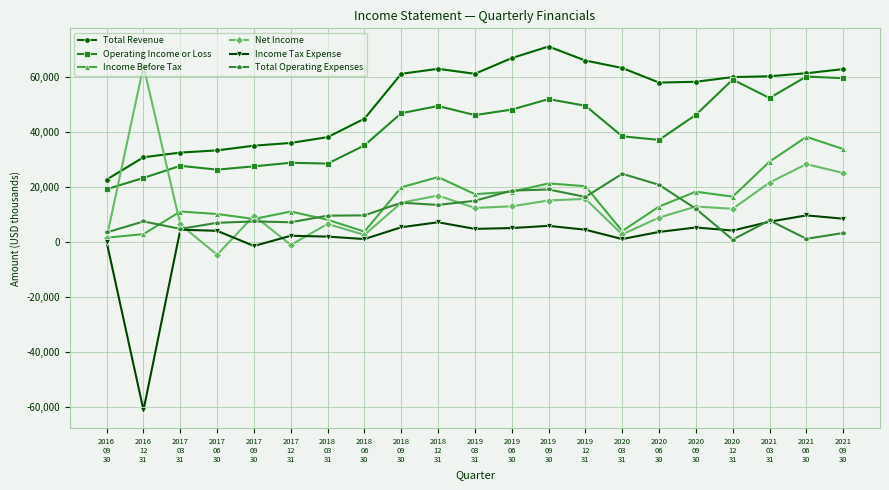

At which label is Income Tax Expense closest to -25650?

2017
09
30